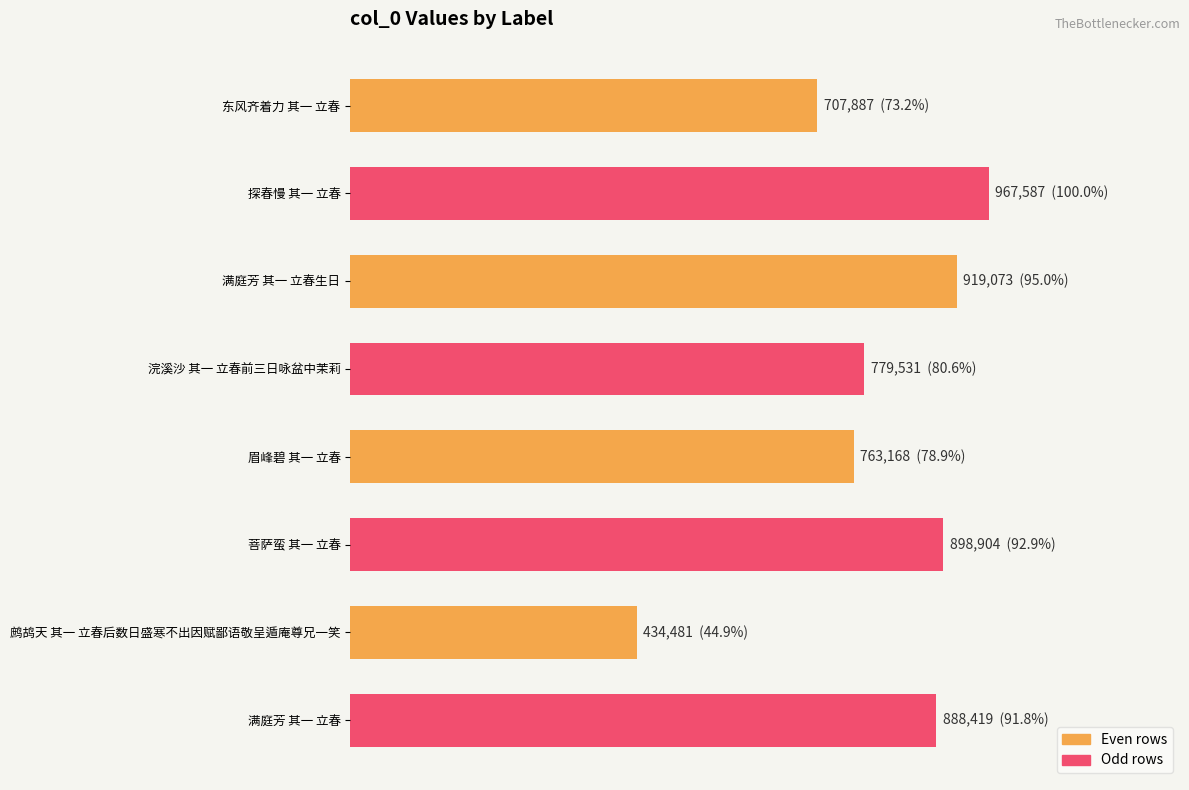

Are the bars grouped side by side (vs. stacked)?

No